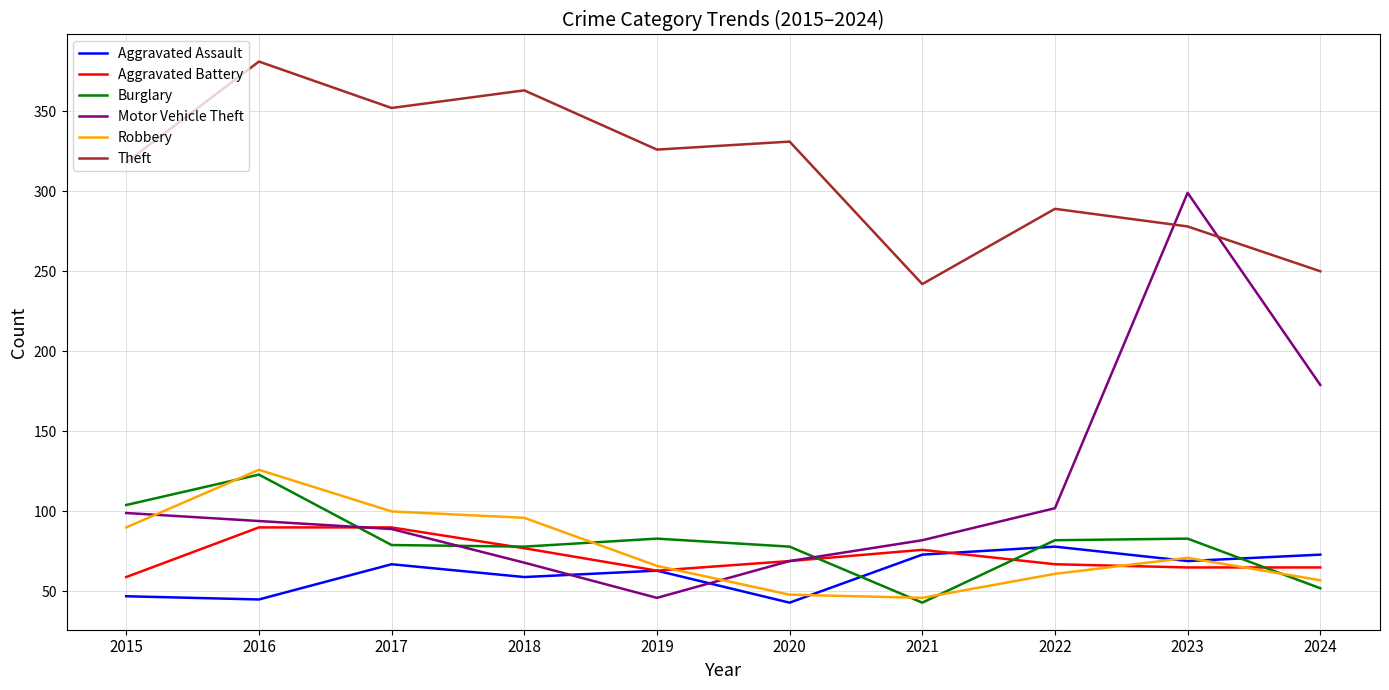

Is the value of Robbery at 2016 greater than the value of Burglary at 2016?

Yes